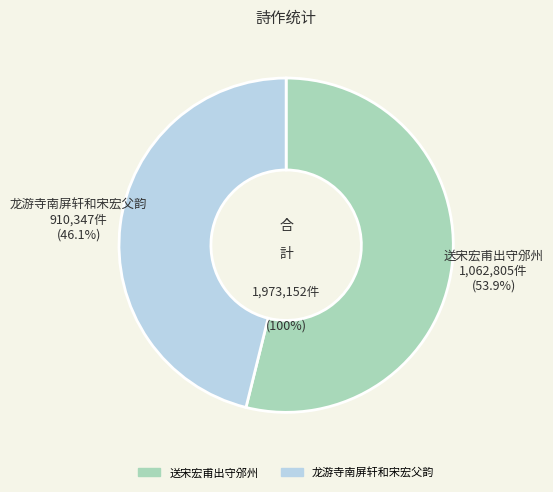

What is the ratio of the value at 送宋宏甫出守邠州 to the value at 龙游寺南屏轩和宋宏父韵?

1.2